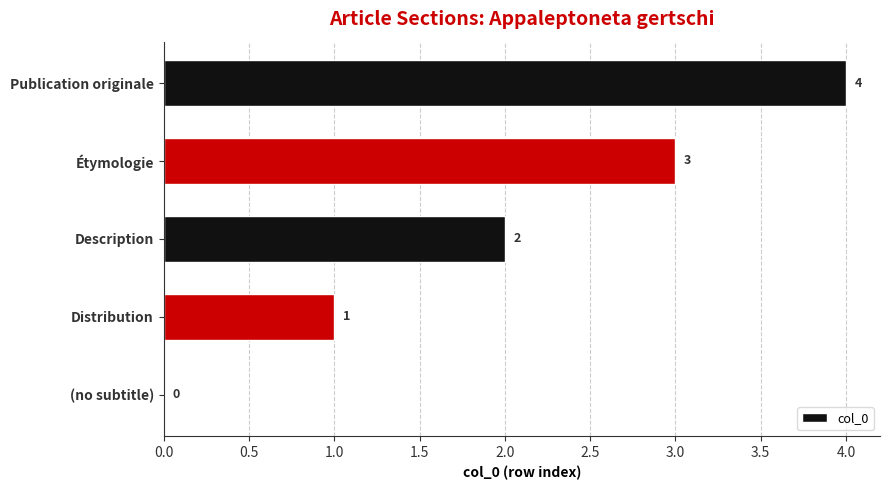

Where is the data nearest to the value 2?

Description